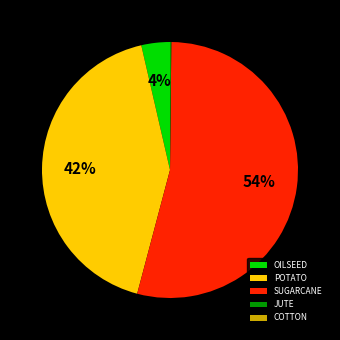

To the nearest percent, what percentage of the pie is POTATO?

42%